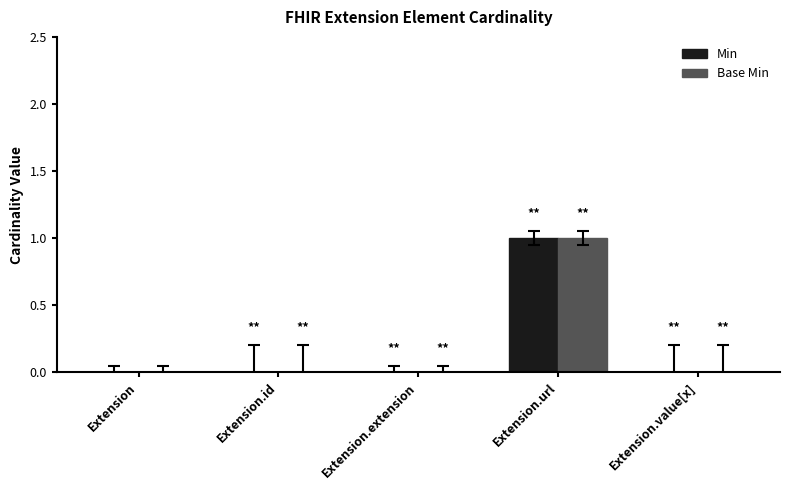

Which label corresponds to the largest value in the chart?

Extension.url